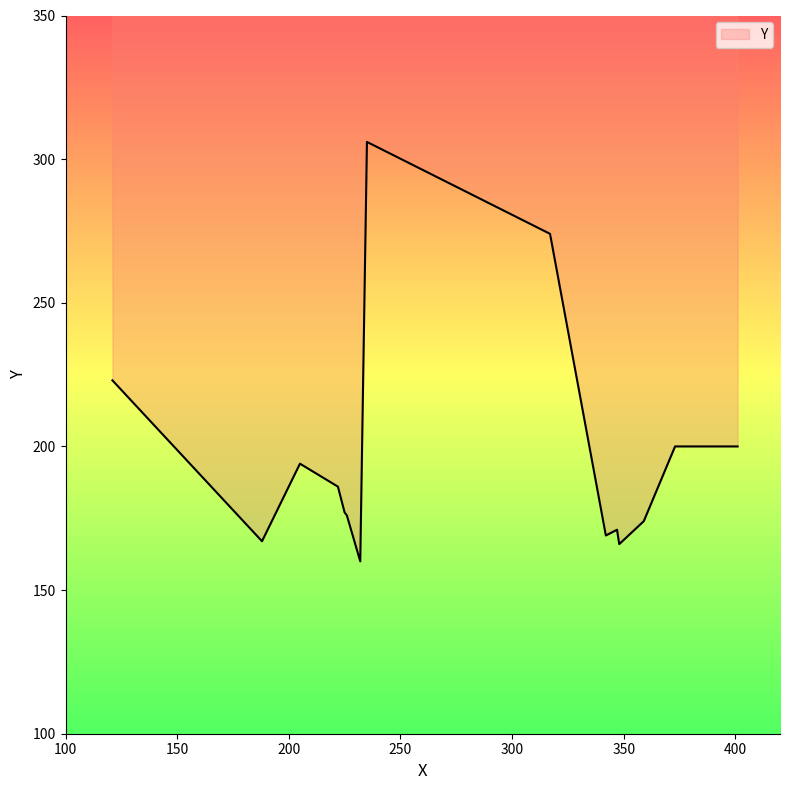

What is the smallest value displayed?

160